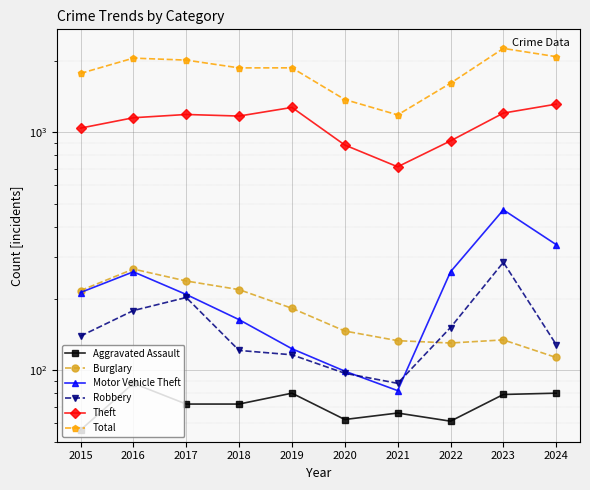

At how many categories does at least one series exceed 1003?

10